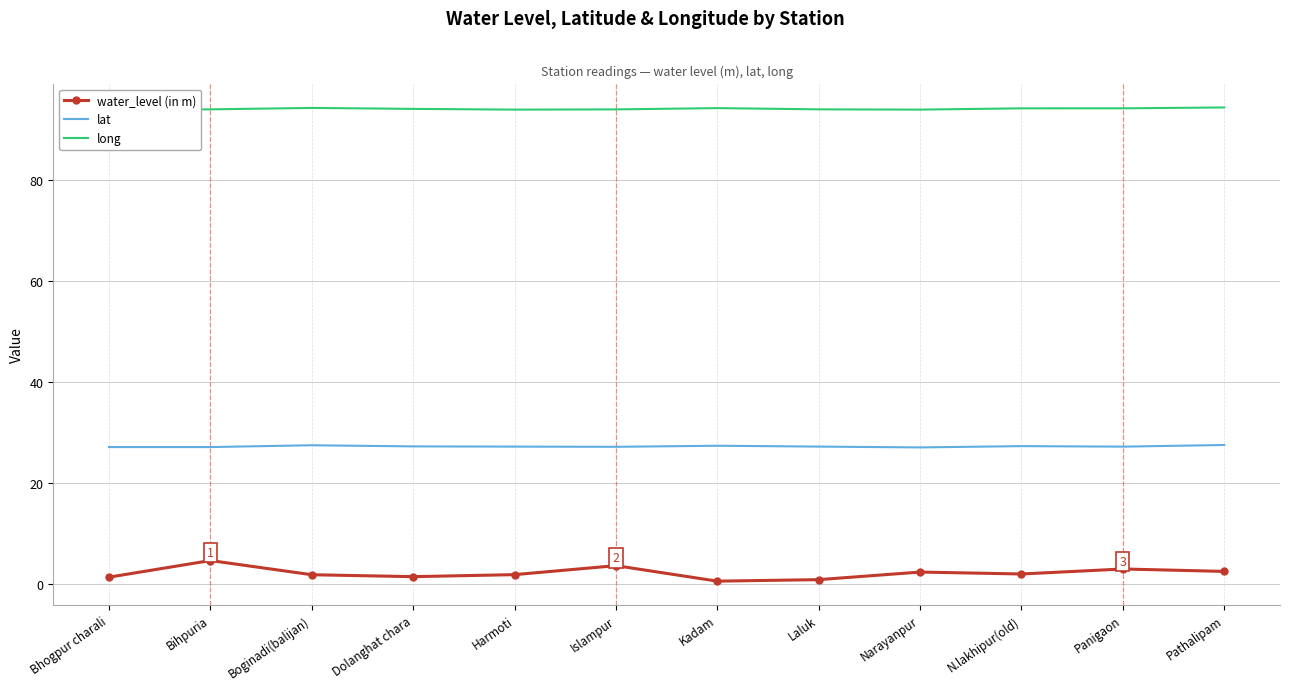

Where is lat nearest to the value 27?

Bhogpur charali